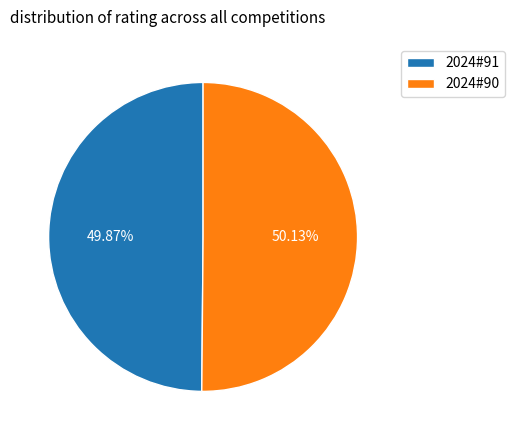

What percentage is the 2024#91 slice, to the nearest percent?

50%